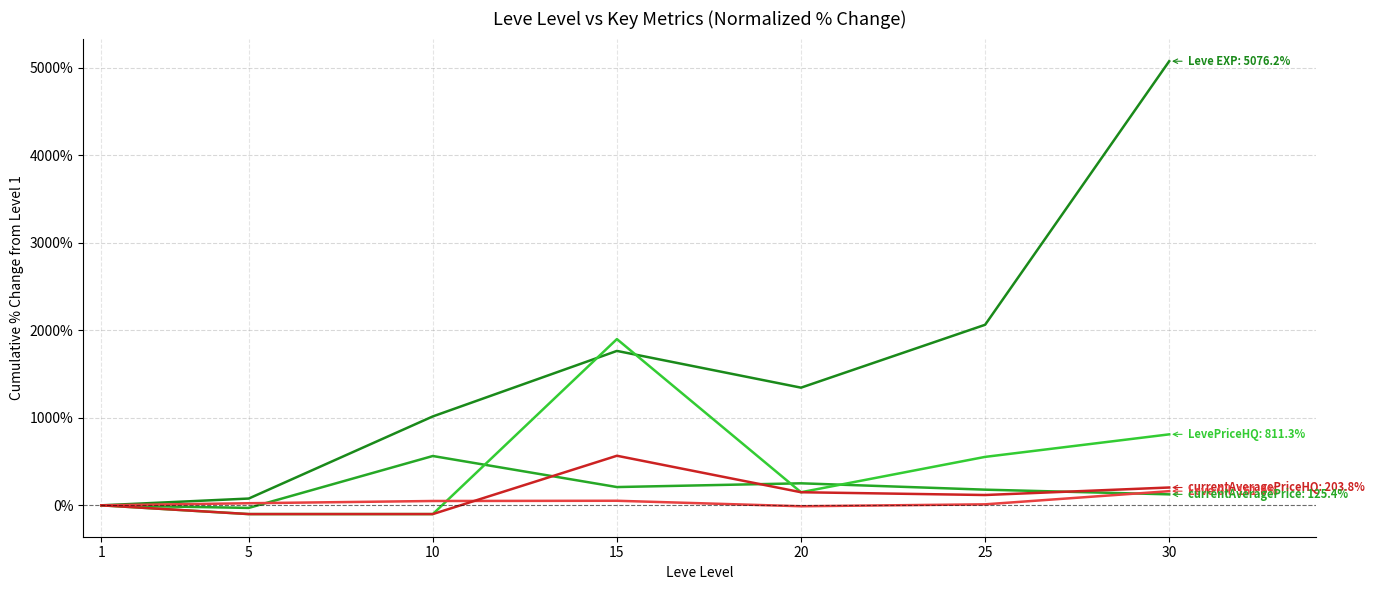

Does the chart display data point markers on the line(s)?

No